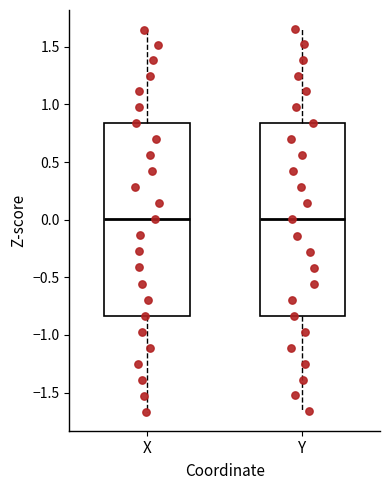

Reading left to right, transcribe this box plot: for each box, give where its median line is, the range the box spans, and where its two whiskers end, as read against the y-axis. The values are not printed on the chart, so give them approximately, as read against the axis.

X: median 0.00, box -0.85 to 0.85, whiskers -1.65 to 1.65
Y: median 0.00, box -0.85 to 0.85, whiskers -1.65 to 1.65